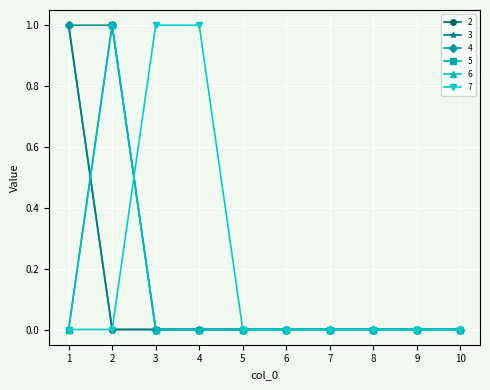

What is the value of the 6 point at the 2nd from the left?

1